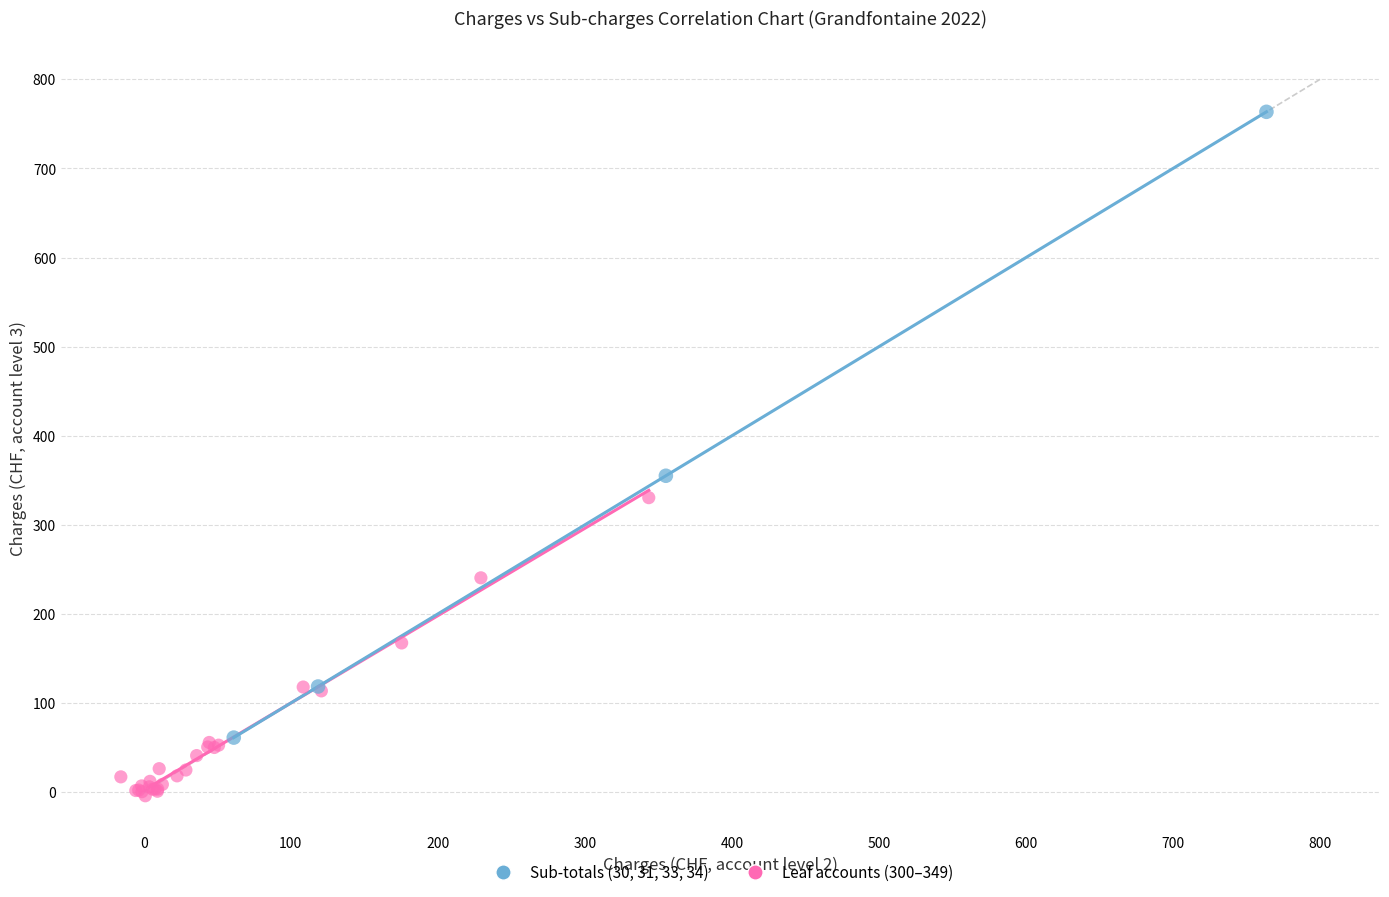

Which series reaches the minimum Y coordinate?

Leaf accounts (300–349)